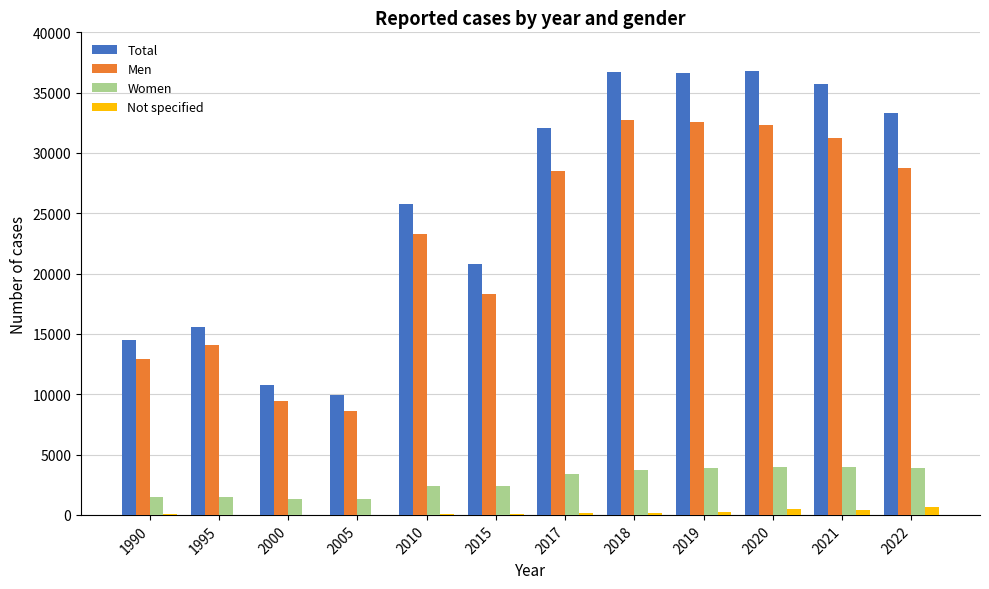

Is the value of Men at 2021 greater than the value of Total at 2010?

Yes